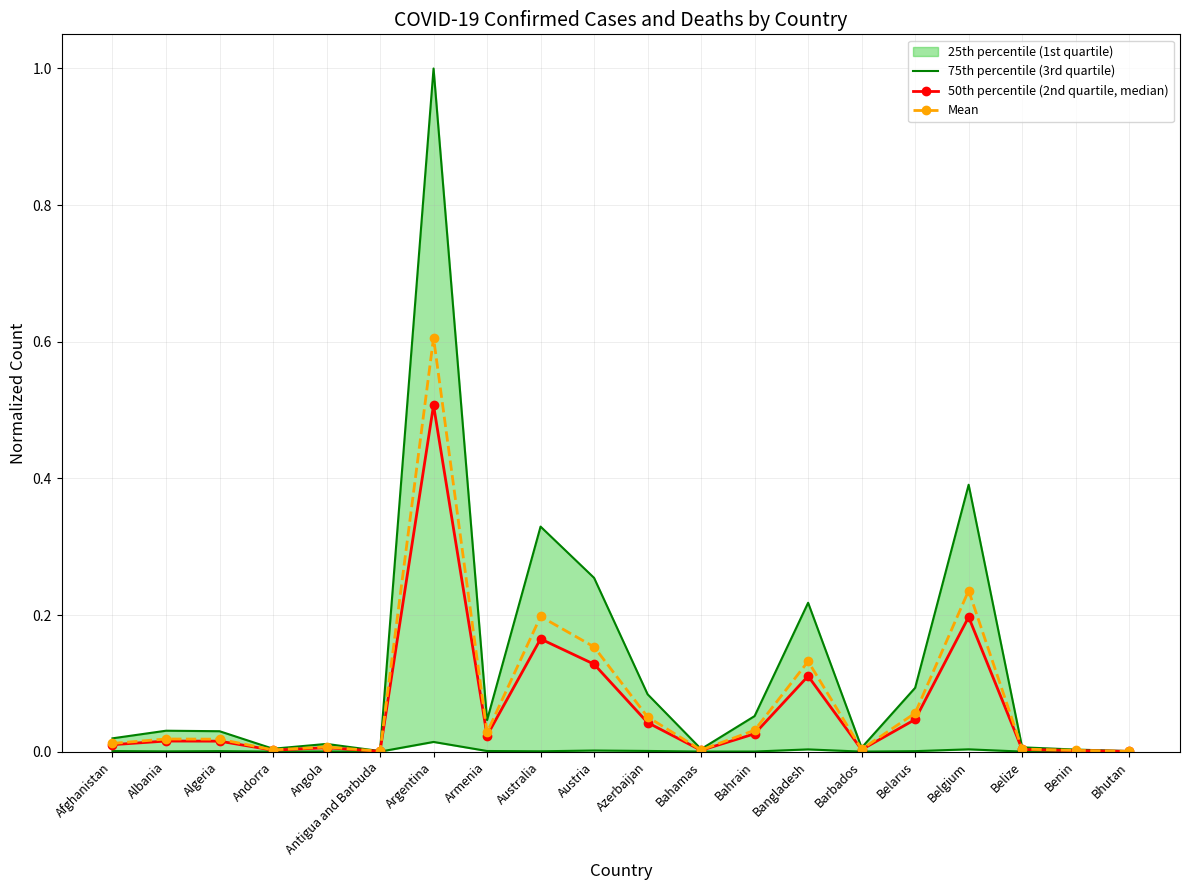

What is the highest value of the Mean series?

0.6